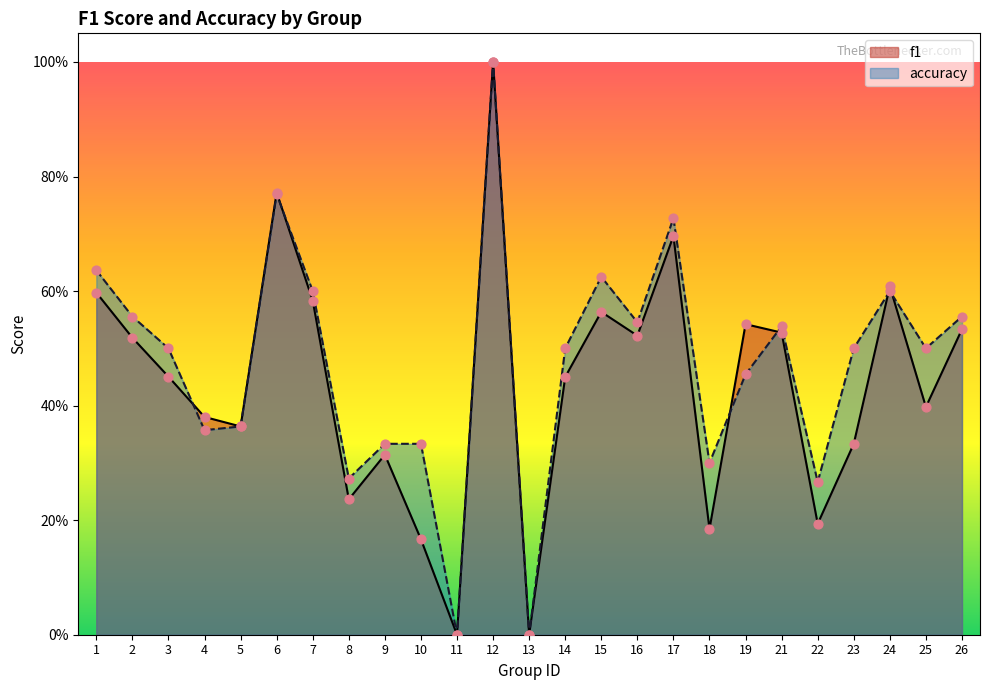

At which category is the sum across all series the highest?

12